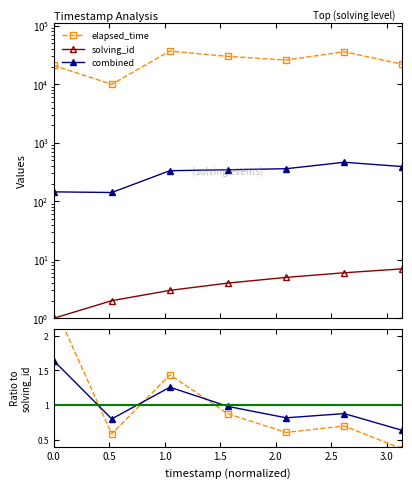

What is the average value of the solving_id series?

4